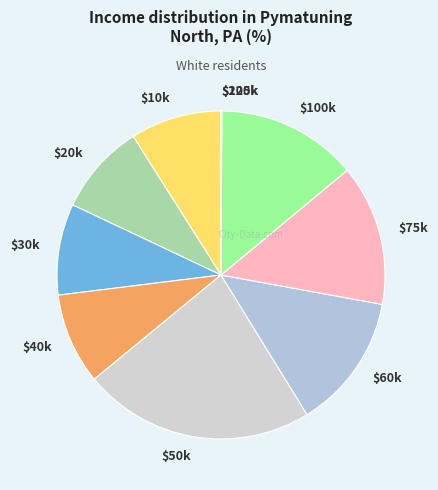

True or false: $30k accounts for 9% of the total.

True